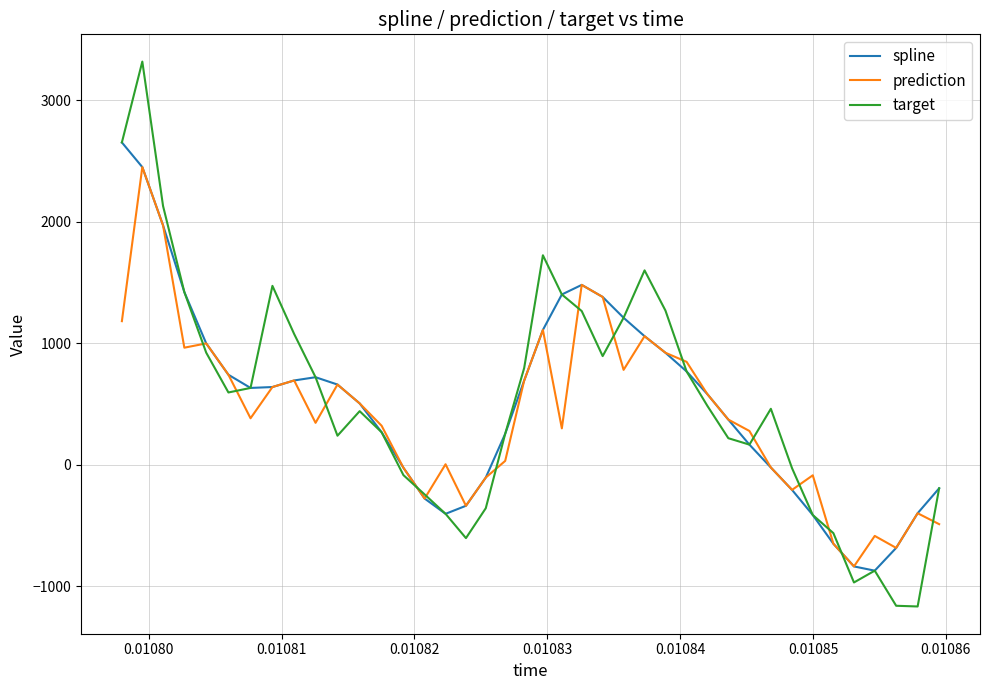

What is the greatest value displayed?

3317.6